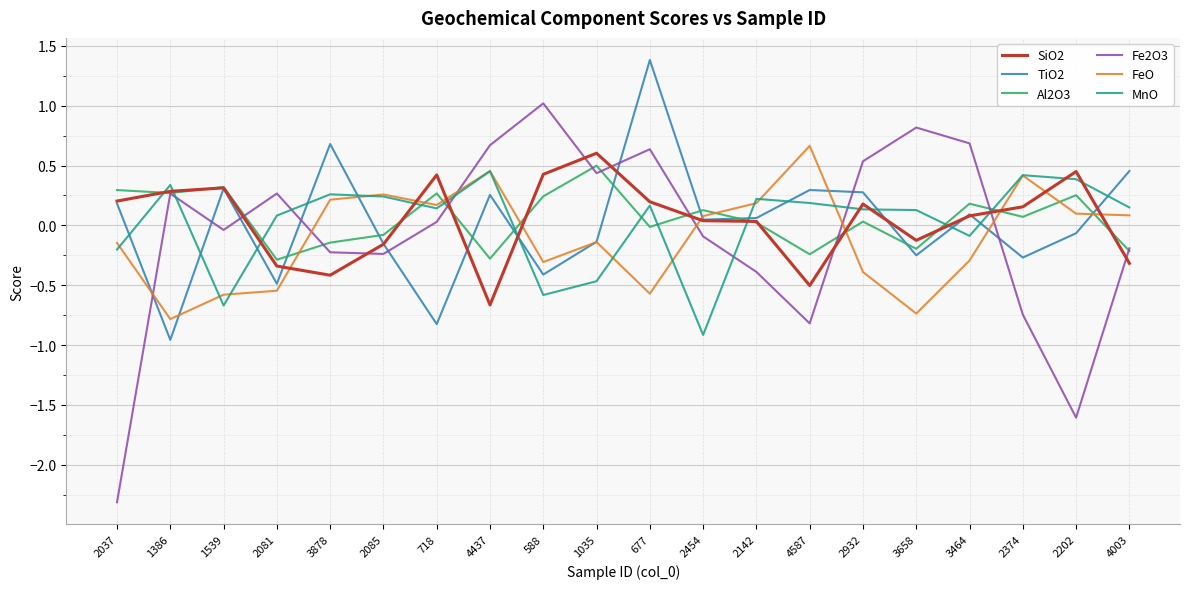

Does the chart display data point markers on the line(s)?

No